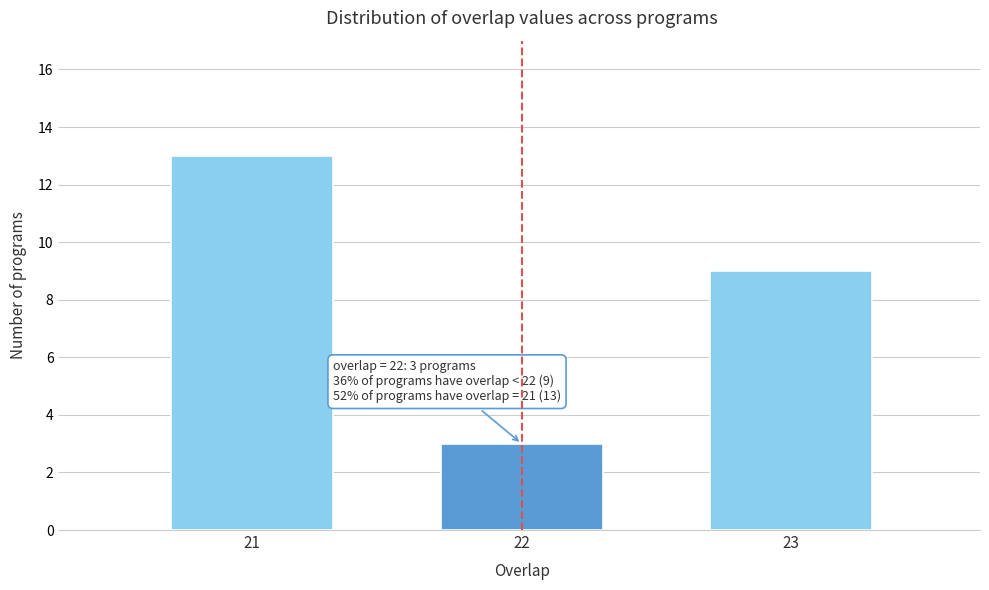

Reading left to right, transcribe all the data shown in this chart.

21=13	22=3	23=9